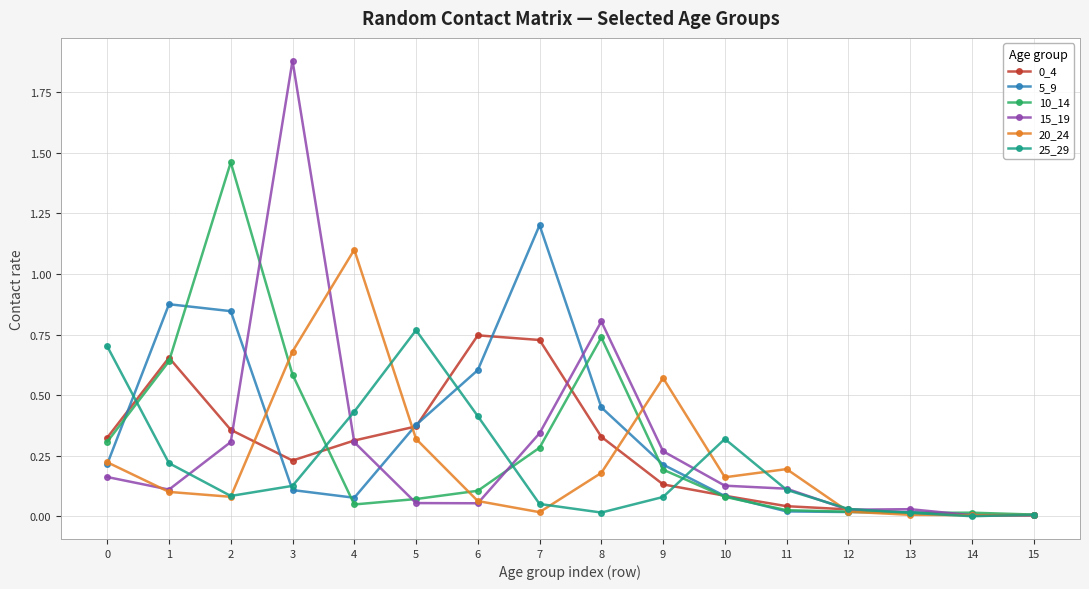

Is it true that 5_9 equals 0.1 at 9?

False